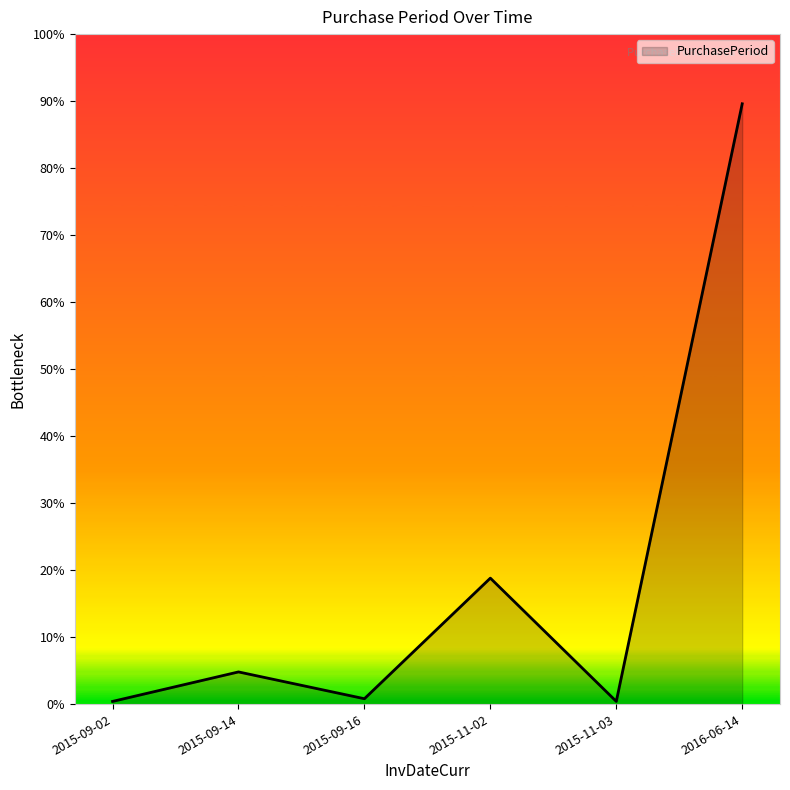

Which has a higher value, 2015-11-02 or 2015-09-16?

2015-11-02